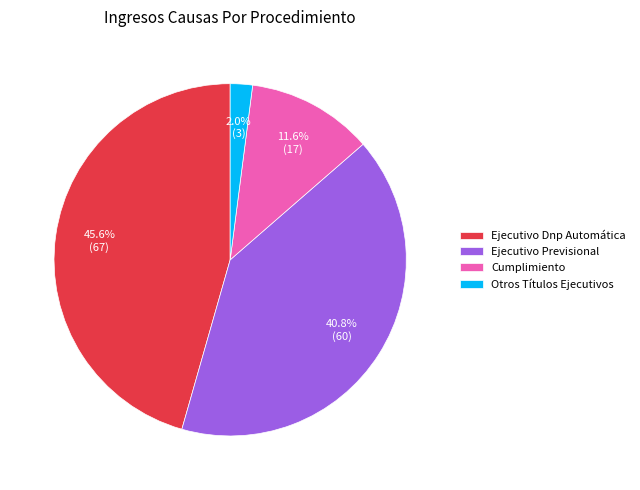

Which has a higher value, Otros Títulos Ejecutivos or Ejecutivo Previsional?

Ejecutivo Previsional